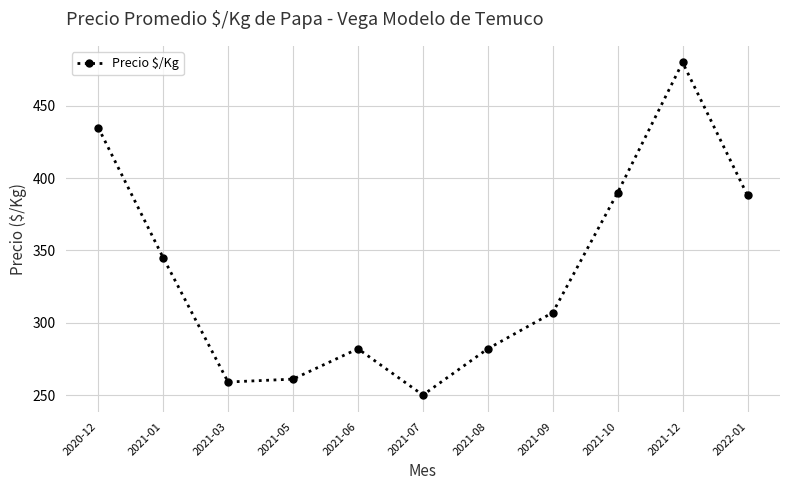

Reading left to right, what are all the values shown in this chart?

2020-12=435	2021-01=345	2021-03=259	2021-05=261	2021-06=282	2021-07=250	2021-08=282	2021-09=307	2021-10=390	2021-12=480	2022-01=388